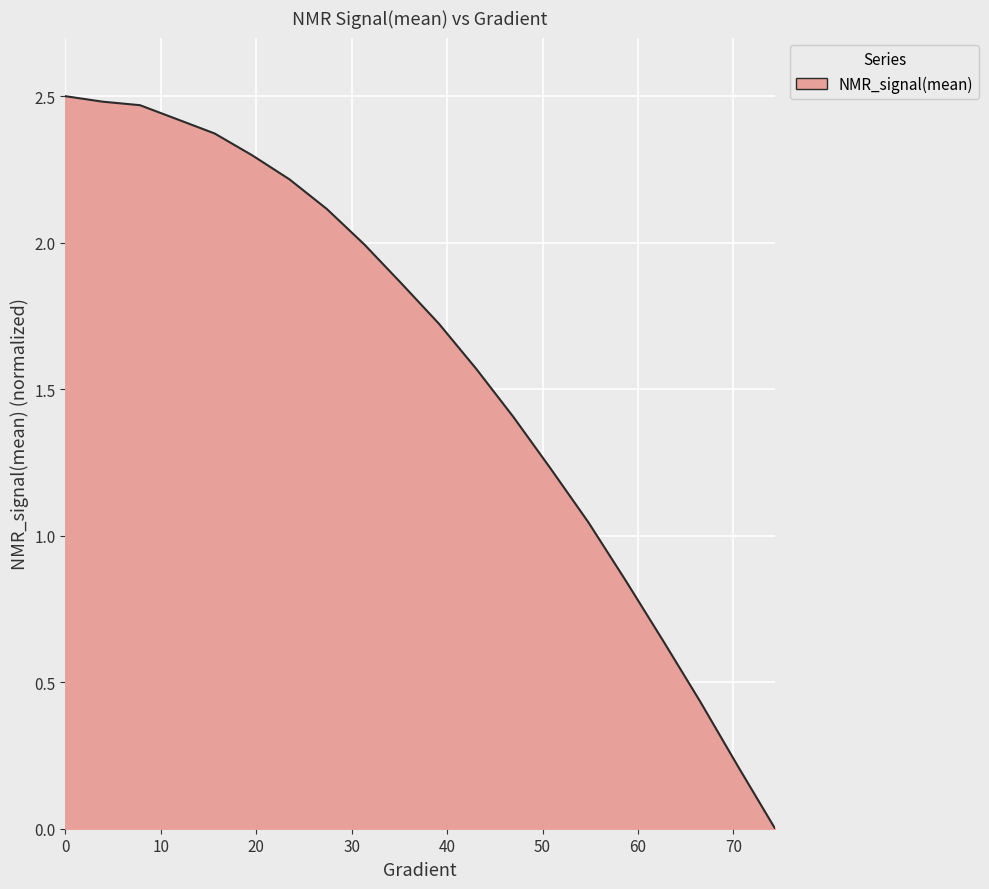

Reading right to left, what are all the values shown in this chart?

74.36399217221137=0.0	70.45009784735814=0.2	66.5362035225049=0.4	62.622309197651674=0.6	58.70841487279844=0.8	54.79452054794521=1.0	50.88062622309198=1.2	46.96673189823875=1.4	43.05283757338552=1.6	39.138943248532286=1.7	35.225048923679054=1.9	31.311154598825826=2.0	27.3972602739726=2.1	23.48336594911937=2.2	19.569471624266143=2.3	15.655577299412915=2.4	11.741682974559687=2.4	7.8277886497064575=2.5	3.9138943248532287=2.5	0=2.5